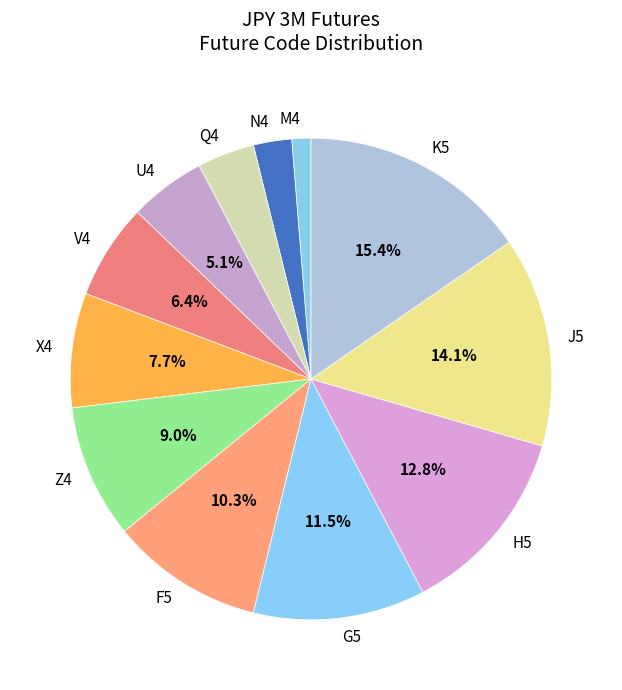

Which category has the biggest portion of the pie?

K5